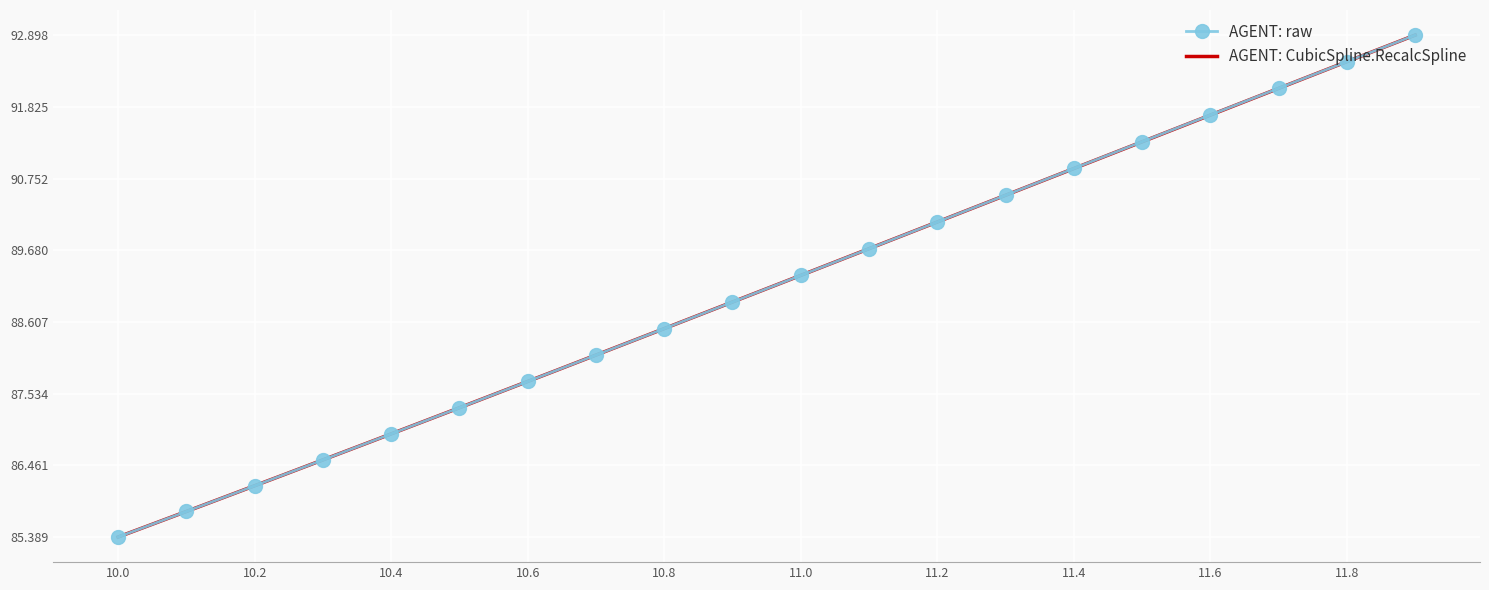

Is it true that AGENT: raw equals 135.3 at 11.2?

False